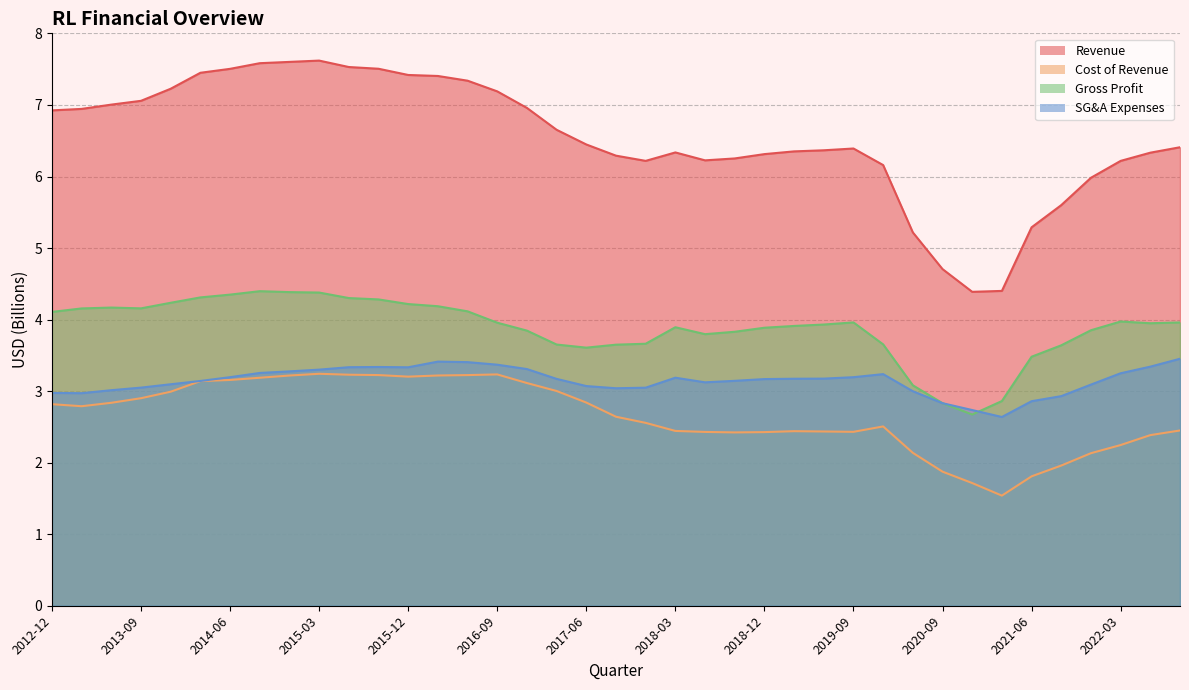

Does the chart display data point markers on the line(s)?

No